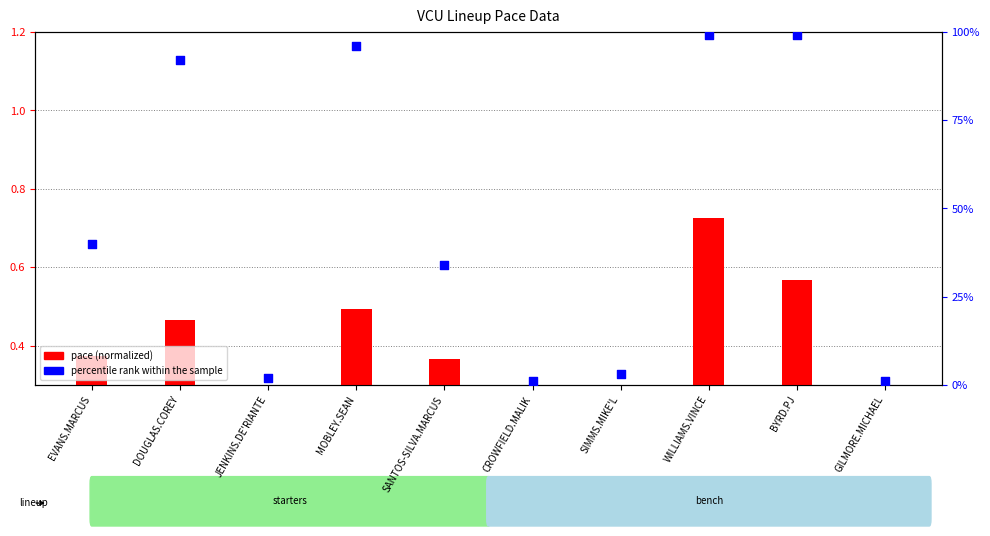

At which category is the sum across all series the highest?

WILLIAMS.VINCE